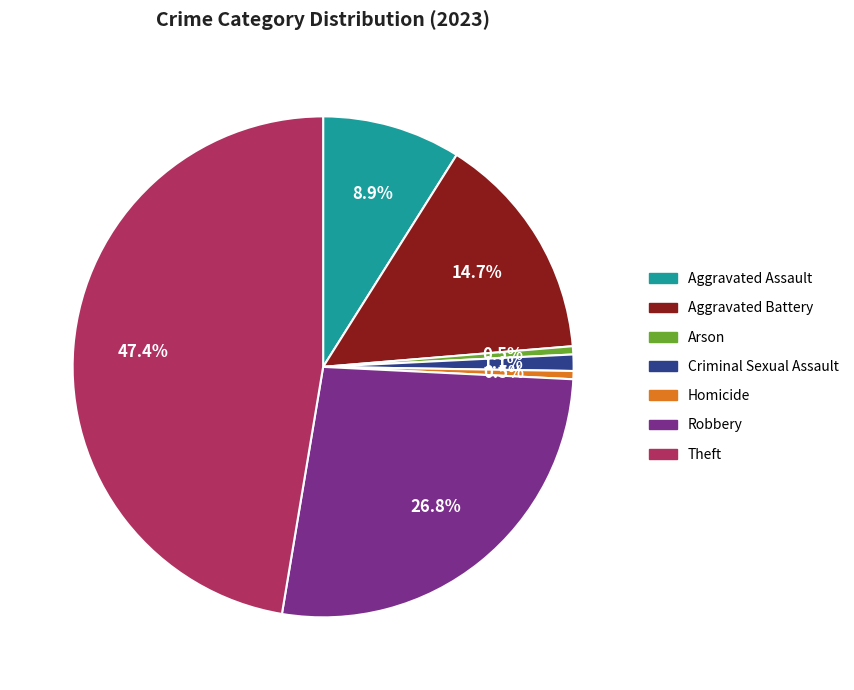

True or false: Aggravated Assault accounts for 1% of the total.

False